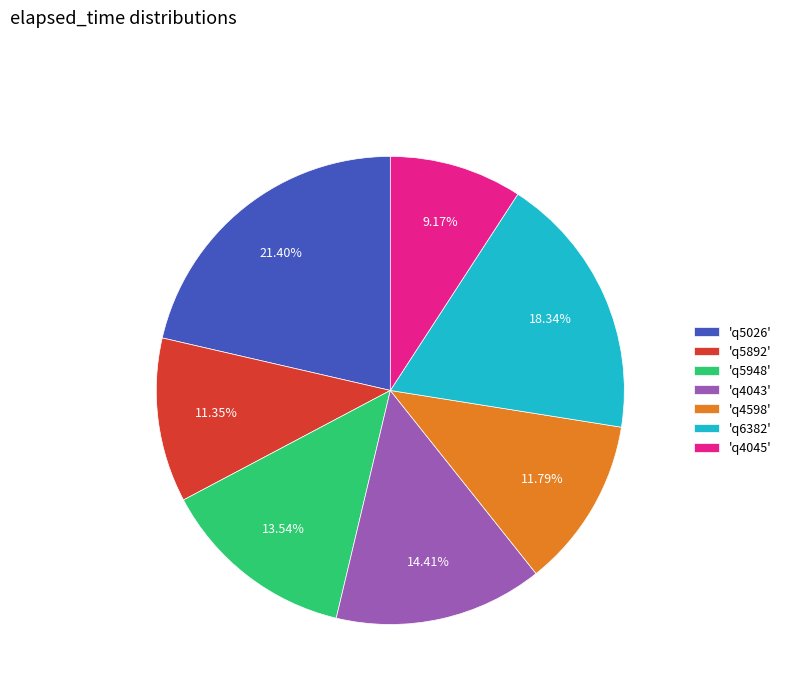

Combined, do 'q5948' and 'q5026' account for over 50%?

No